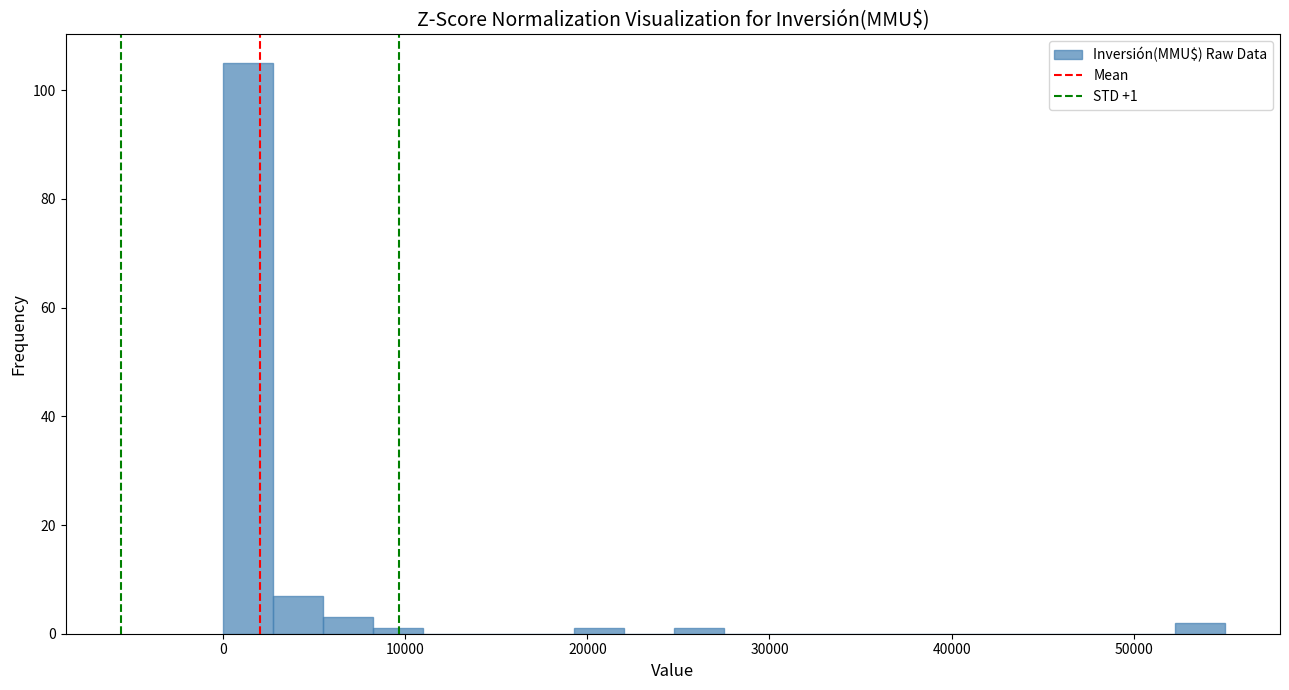

Read against the x-axis, roughly where is the centre of the tallest bar?

1000